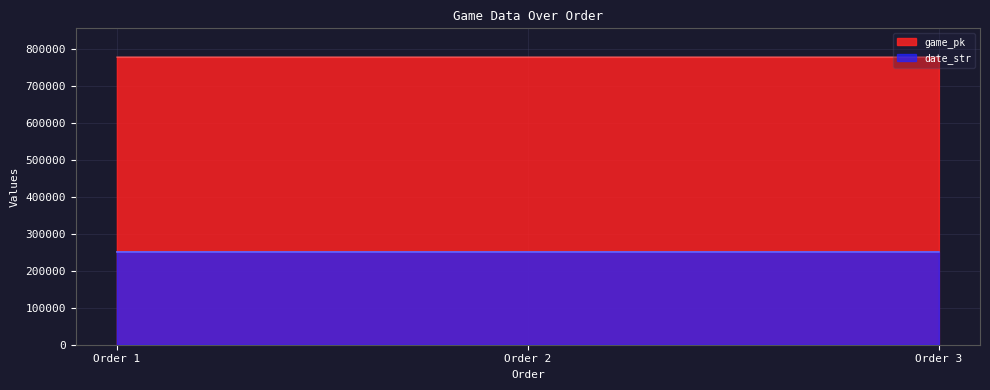

What is the sum of all game_pk values?

2331603